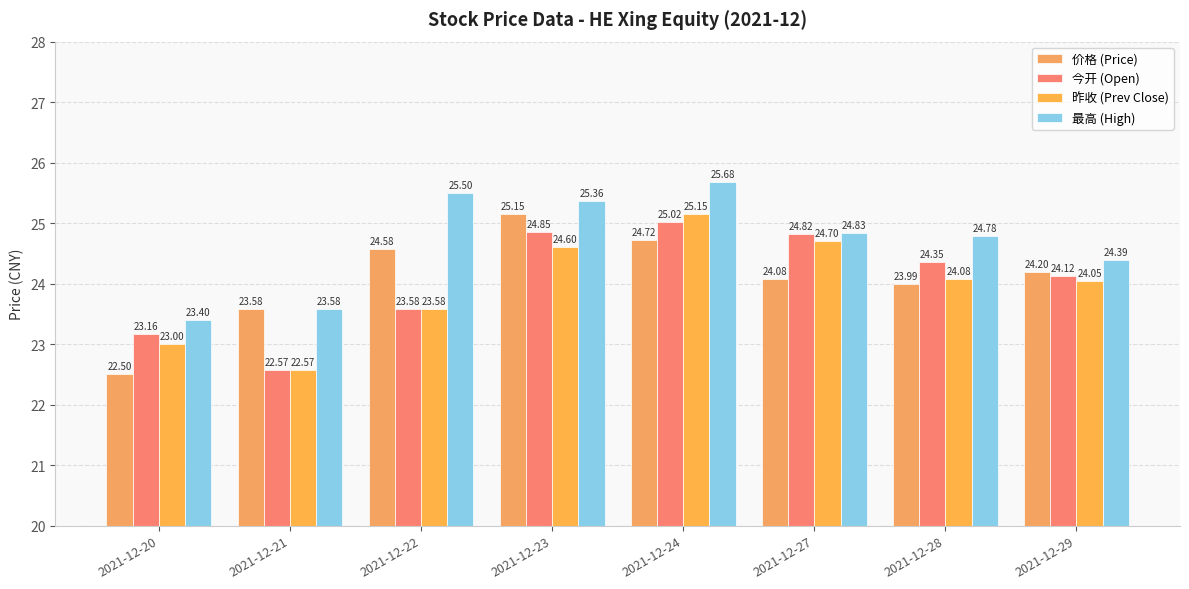

Rank the categories by 最高 (High) value from highest to lowest.

2021-12-24, 2021-12-22, 2021-12-23, 2021-12-27, 2021-12-28, 2021-12-29, 2021-12-21, 2021-12-20